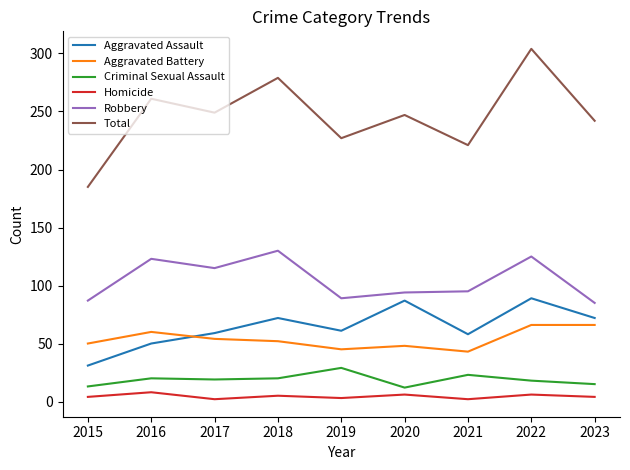

Which series changed the most between 2016 and 2022?

Total